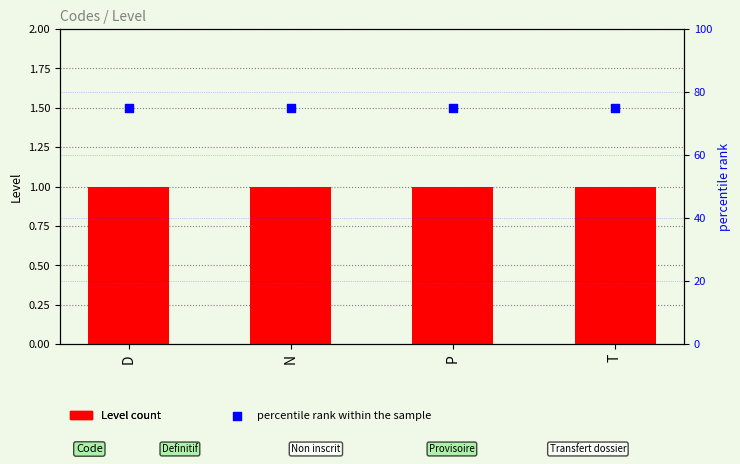

At which category is the sum across all series the highest?

D